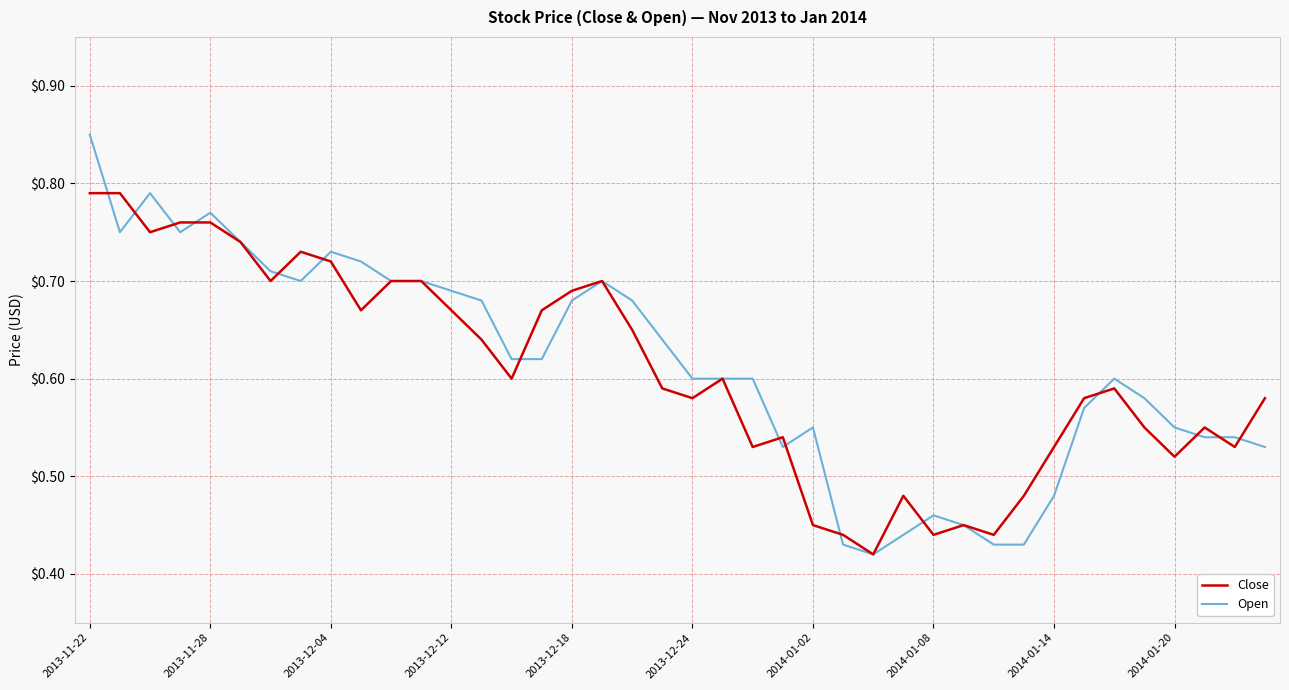

List the series in order of their peak value, lowest first.

Close, Open